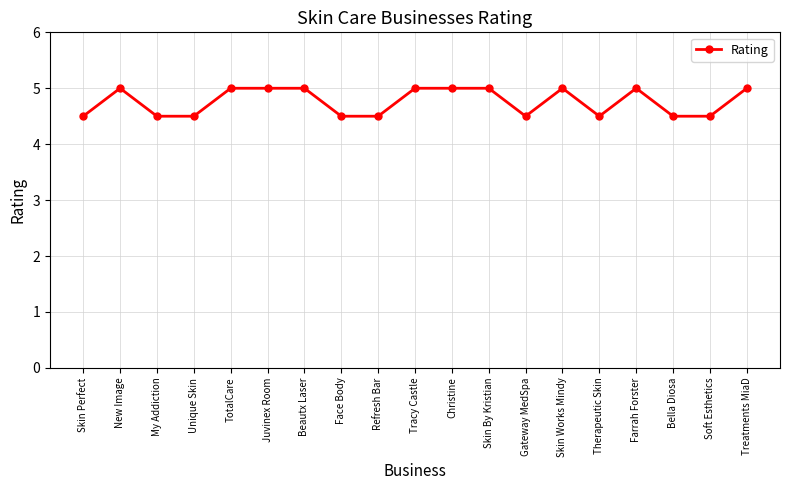

At which category does the data reach its first local peak?

New Image